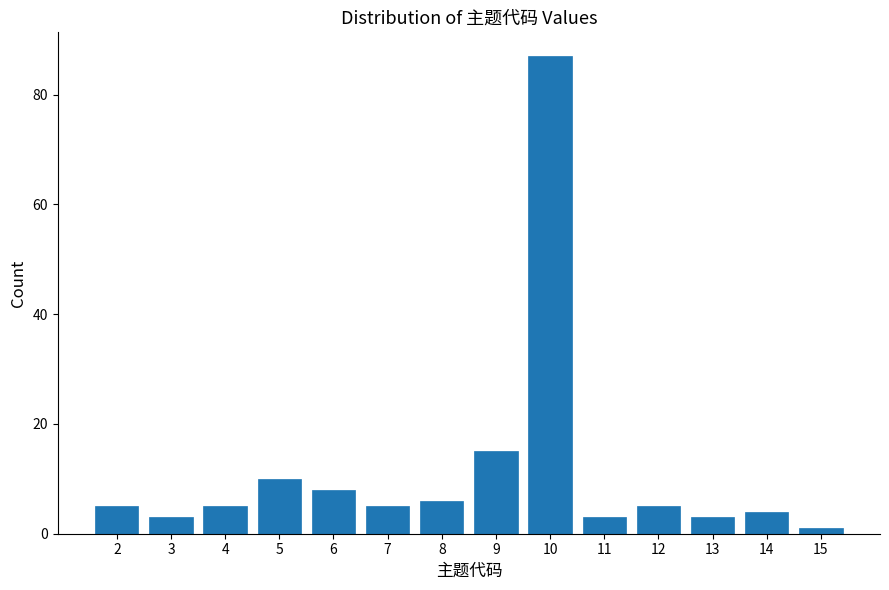

Reading left to right, list all the values displayed in this chart.

2=5	3=3	4=5	5=10	6=8	7=5	8=6	9=15	10=87	11=3	12=5	13=3	14=4	15=1